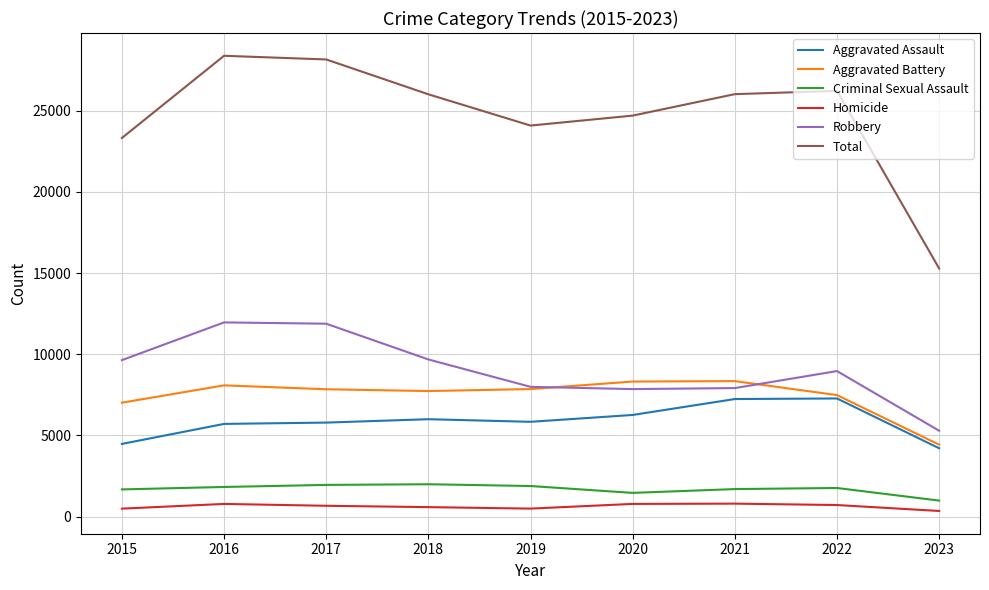

True or false: Robbery has a value of 7918 at 2021.

True